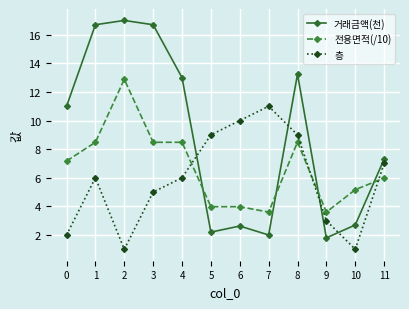

Reading right to left, what are all the values shown in this chart?

거래금액(천): 11=7.3	10=2.7	9=1.8	8=13.2	7=2.0	6=2.6	5=2.2	4=13.0	3=16.7	2=17.0	1=16.7	0=11.0
전용면적(/10): 11=6.0	10=5.2	9=3.6	8=8.5	7=3.6	6=4.0	5=4.0	4=8.5	3=8.5	2=12.9	1=8.5	0=7.2
층: 11=7.0	10=1.0	9=3.0	8=9.0	7=11.0	6=10.0	5=9.0	4=6.0	3=5.0	2=1.0	1=6.0	0=2.0